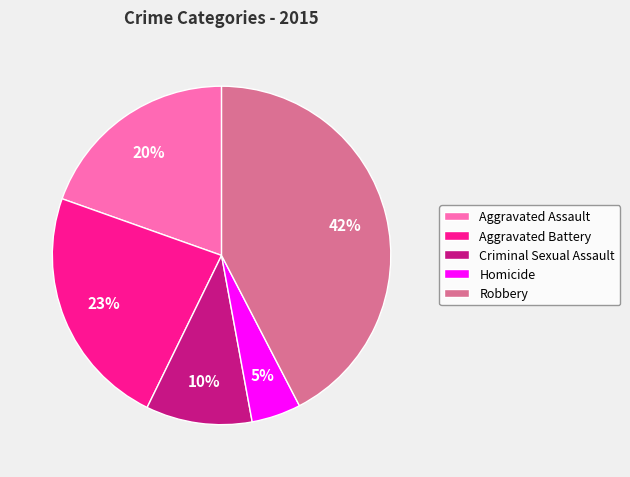

Which category has the biggest portion of the pie?

Robbery